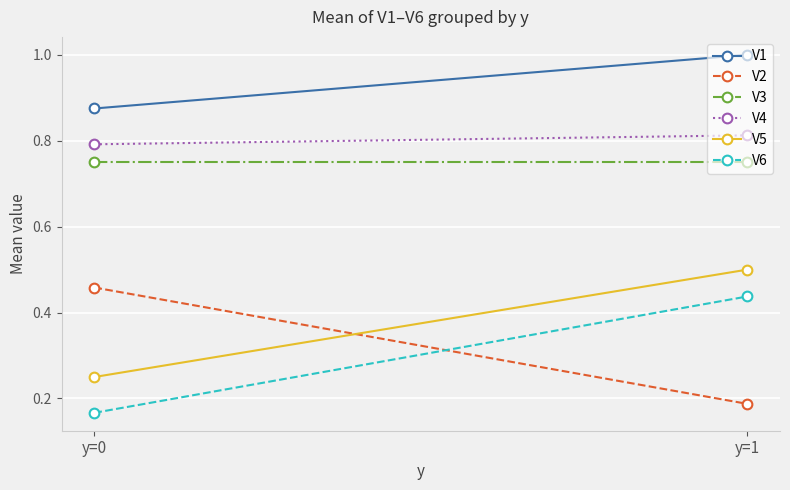

At which category is the sum across all series the highest?

y=1